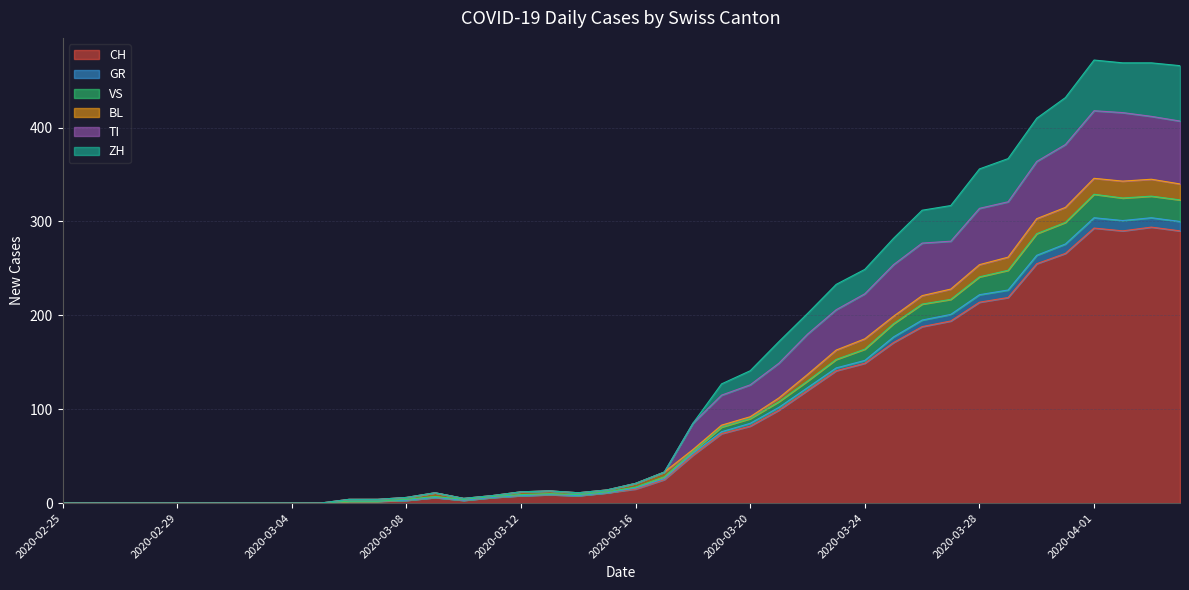

True or false: CH and ZH cross at least once.

False